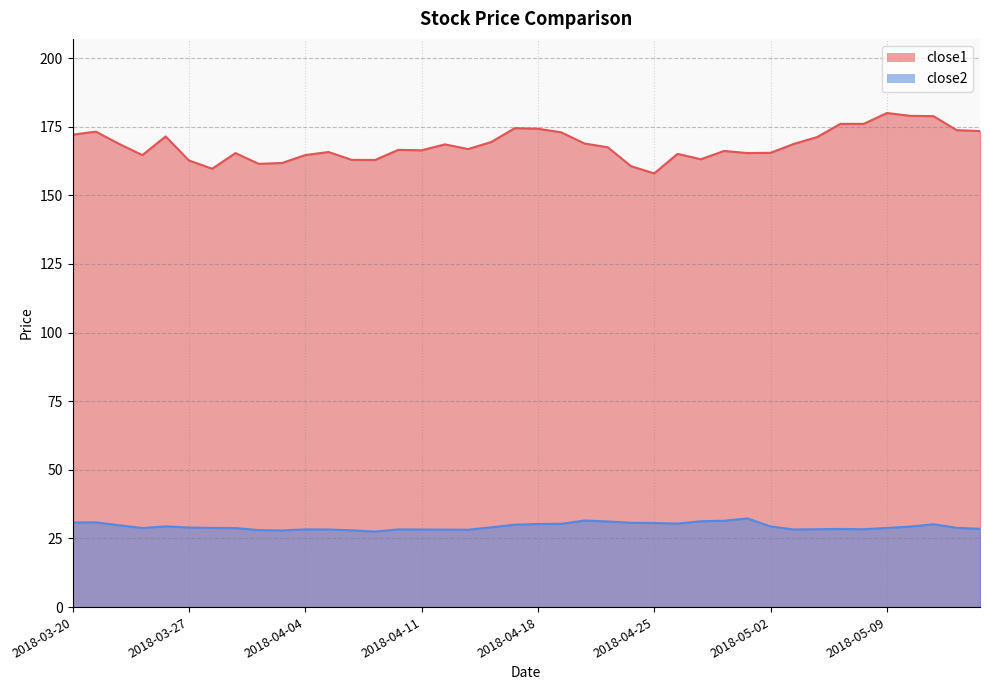

Where does the close2 series first go above 28?

2018-03-20